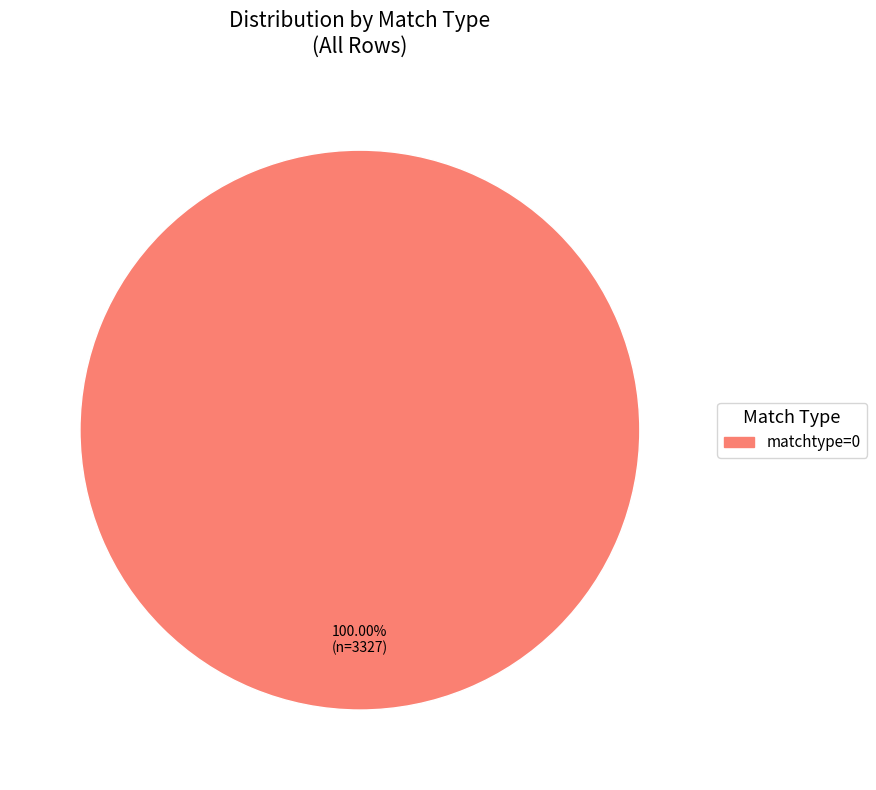

Is there any slice that represents more than half of the pie?

Yes